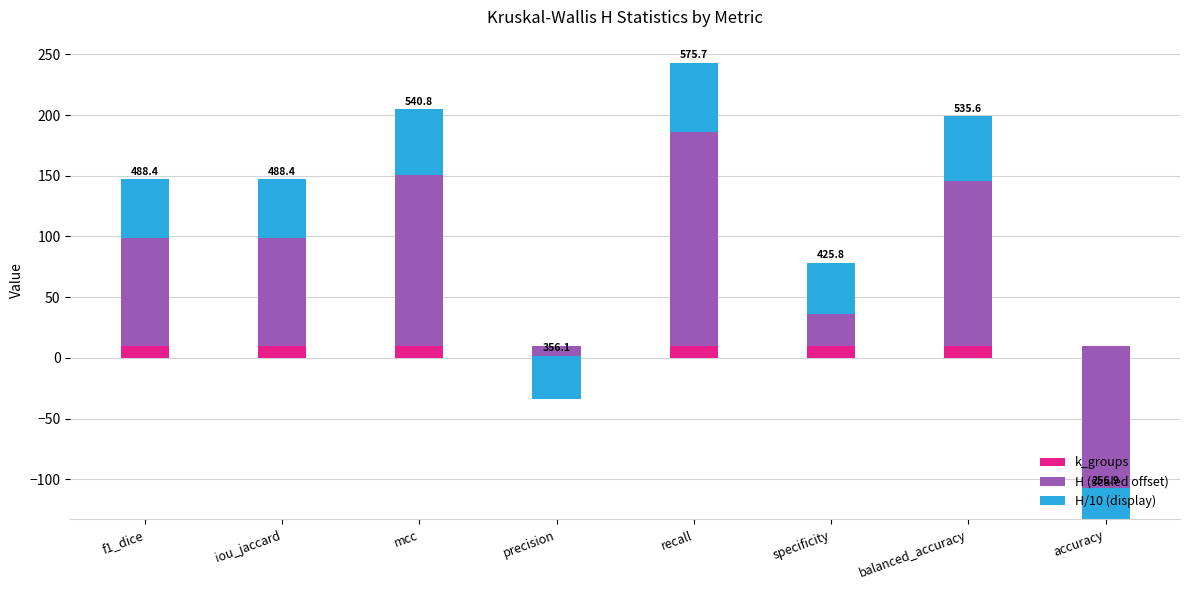

Is the value of H (scaled offset) at accuracy greater than the value of H/10 (display) at accuracy?

No